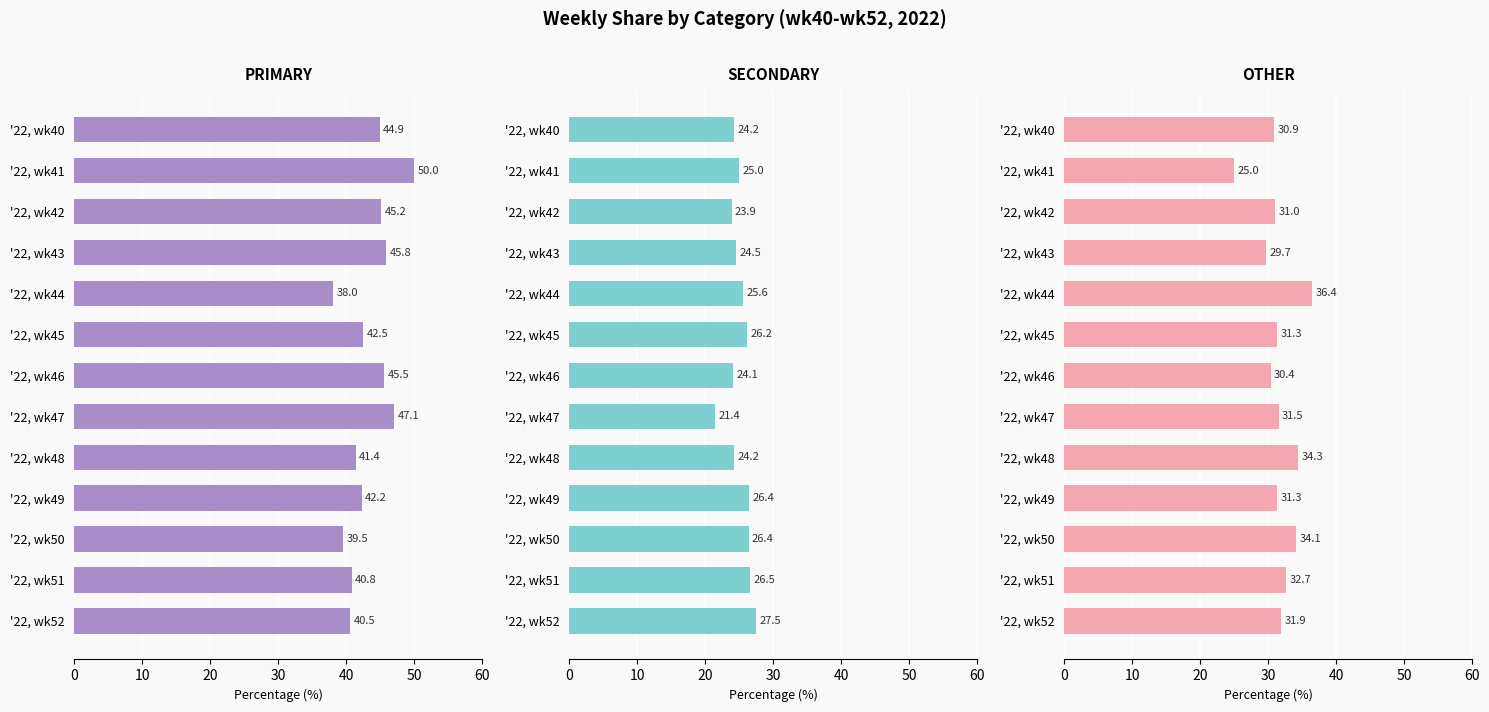

Which series has the widest spread of values?

PRIMARY